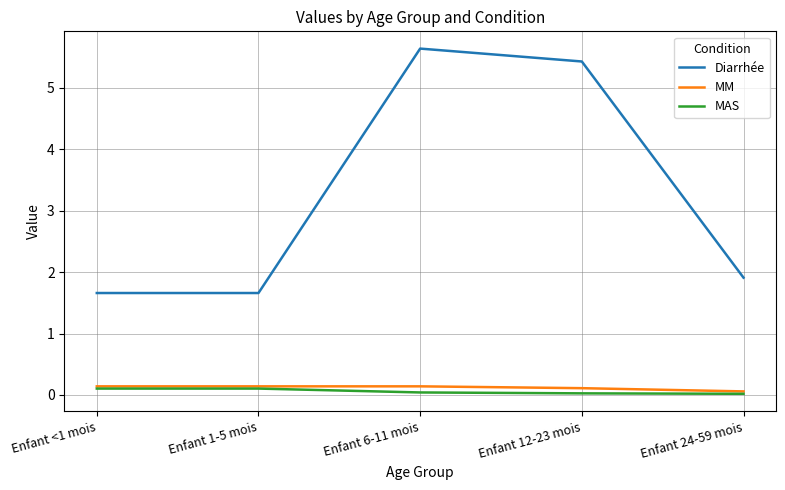

True or false: Diarrhée and MM cross at least once.

False